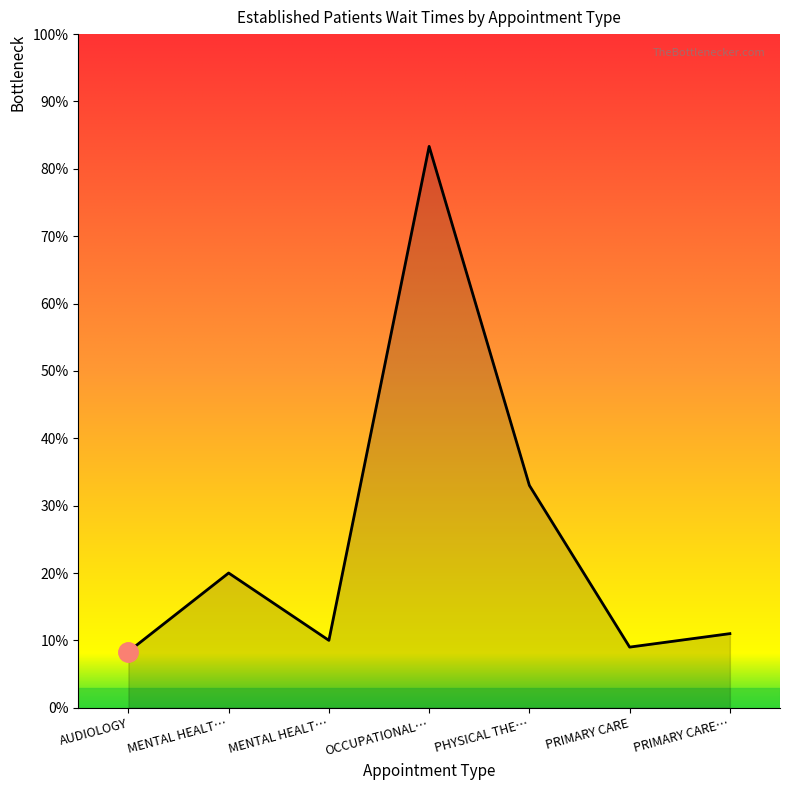

Does the chart display data point markers on the line(s)?

No